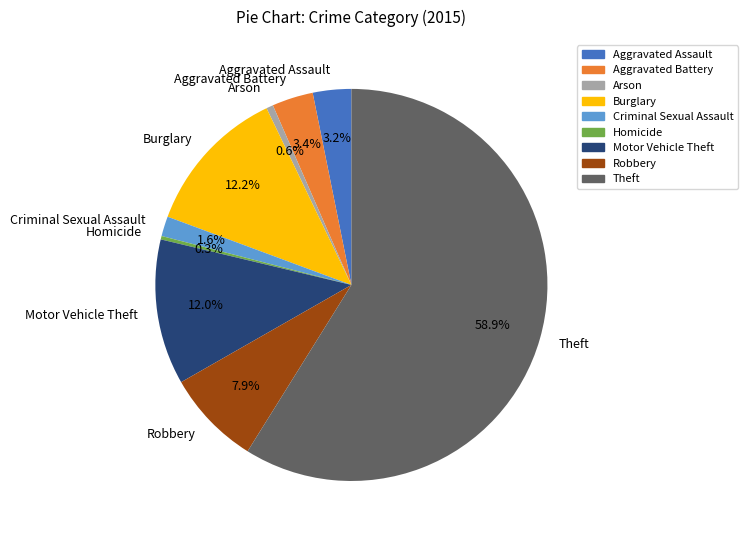

Which slice is the largest?

Theft